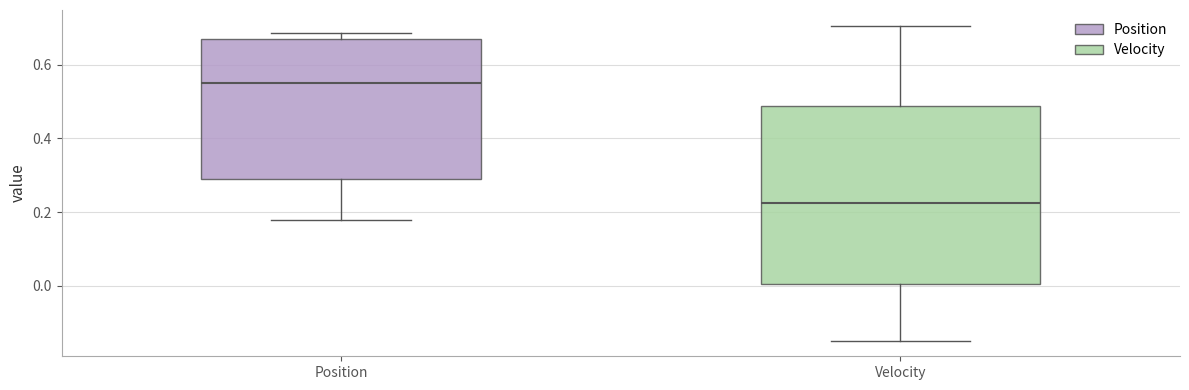

Reading left to right, transcribe this box plot: for each box, give where its median line is, the range the box spans, and where its two whiskers end, as read against the y-axis. The values are not printed on the chart, so give them approximately, as read against the axis.

Position: median 0.54, box 0.28 to 0.66, whiskers 0.18 to 0.68
Velocity: median 0.22, box 0.00 to 0.48, whiskers -0.14 to 0.70